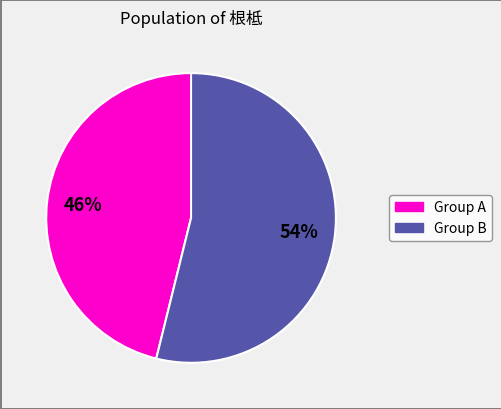

Is there a majority slice in this chart?

Yes